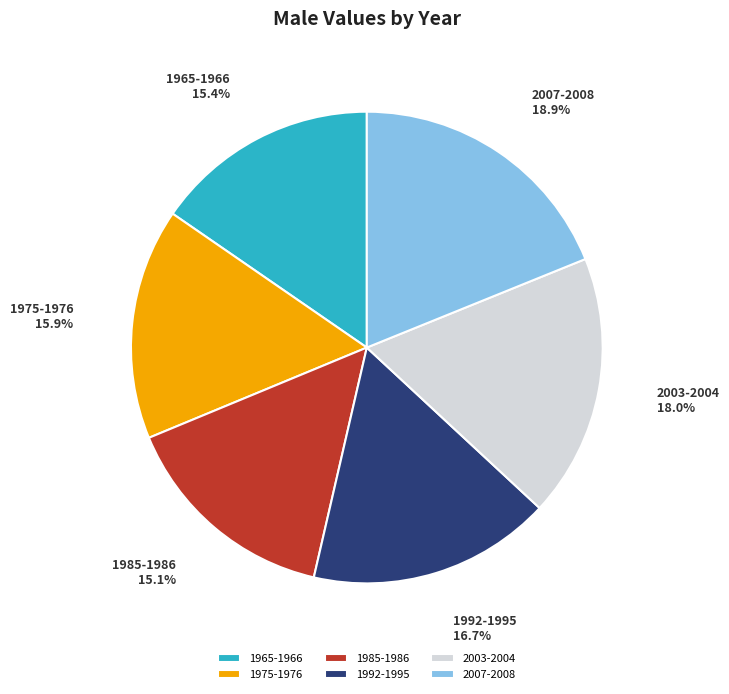

What is the largest slice in the pie chart?

2007-2008